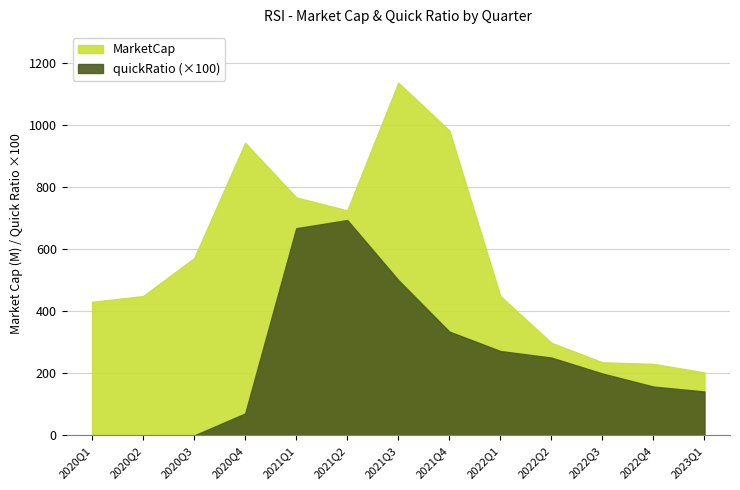

At which label is MarketCap closest to 670012642?

2021Q2